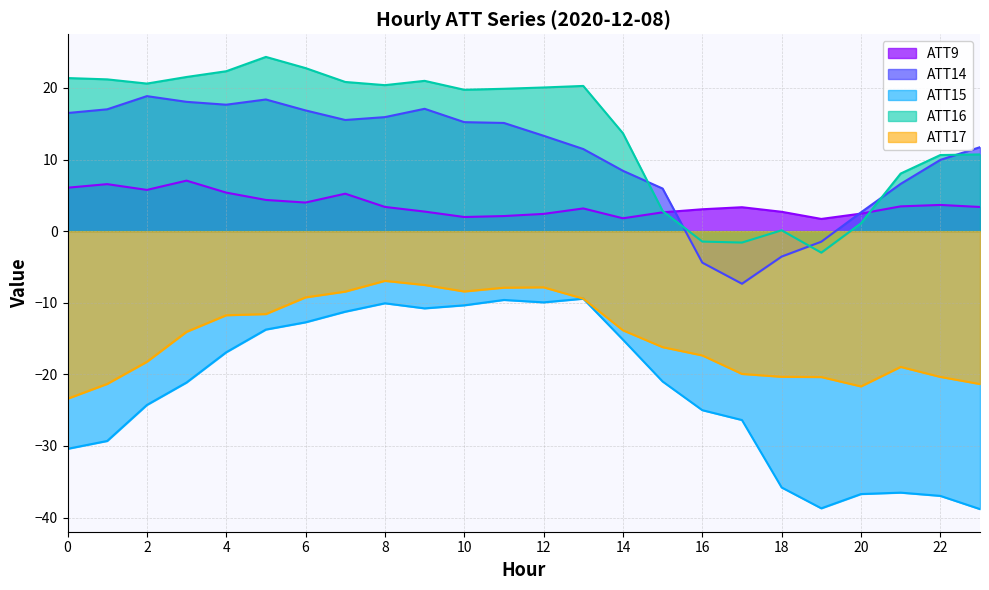

Rank the series at 7 from highest to lowest value.

ATT16, ATT14, ATT9, ATT17, ATT15